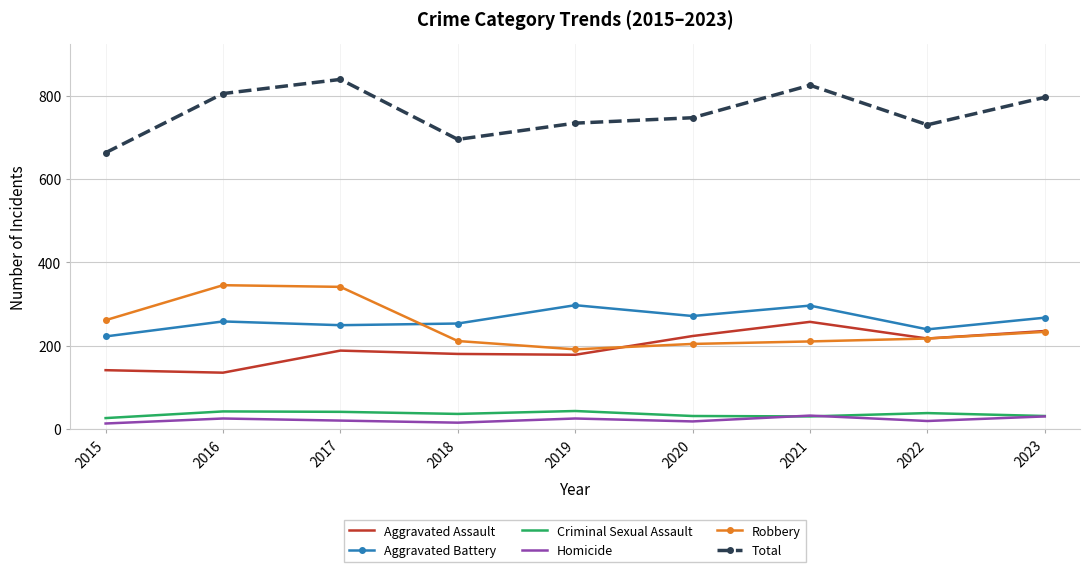

True or false: Total and Aggravated Battery cross at least once.

False